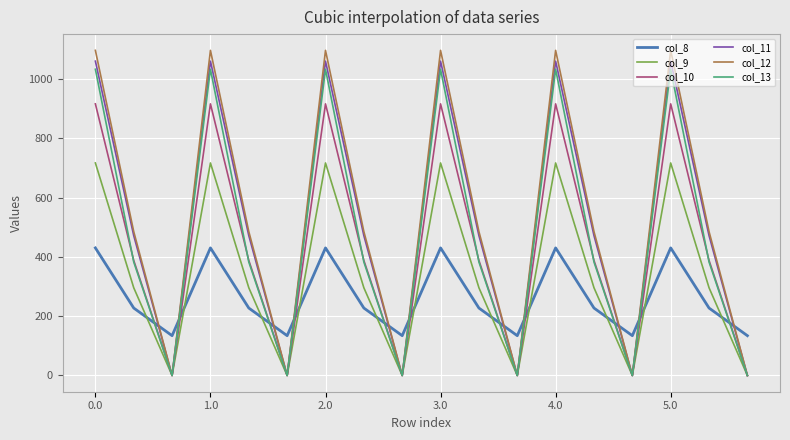

Reading right to left, what are all the values shown in this chart?

col_8: 134.2	227.5	430.3	134.2	227.5	430.3	134.2	227.5	430.3	134.2	227.5	430.3	134.2	227.5	430.3	134.2	227.5	430.3
col_9: 0.0	295.9	716.9	0.0	295.9	716.9	0.0	295.9	716.9	0.0	295.9	716.9	0.0	295.9	716.9	0.0	295.9	716.9
col_10: 0.0	388.1	916.2	0.0	388.1	916.2	0.0	388.1	916.2	0.0	388.1	916.2	0.0	388.1	916.2	0.0	388.1	916.2
col_11: 0.0	471.7	1060.3	0.0	471.7	1060.3	0.0	471.7	1060.3	0.0	471.7	1060.3	0.0	471.7	1060.3	0.0	471.7	1060.3
col_12: 0.0	485.4	1096.7	0.0	485.4	1096.7	0.0	485.4	1096.7	0.0	485.4	1096.7	0.0	485.4	1096.7	0.0	485.4	1096.7
col_13: 0.0	382.7	1032.9	0.0	382.7	1032.9	0.0	382.7	1032.9	0.0	382.7	1032.9	0.0	382.7	1032.9	0.0	382.7	1032.9